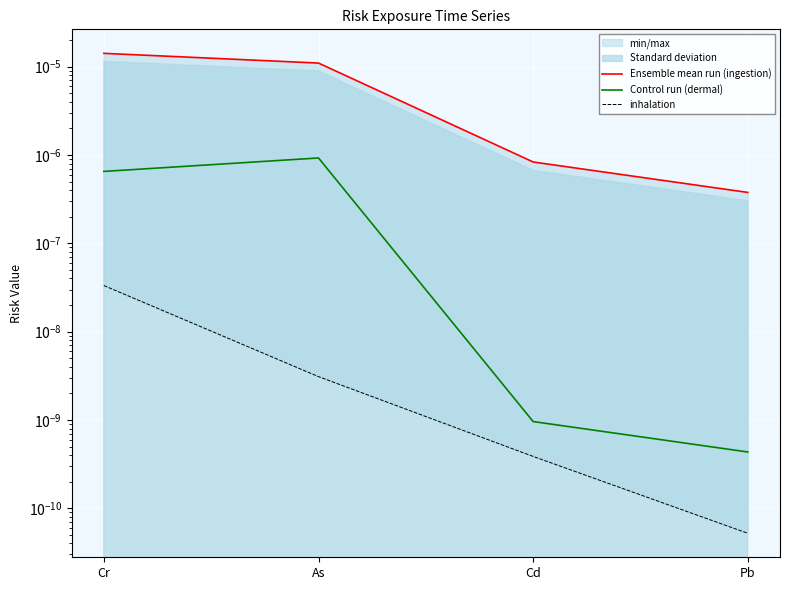

What is the label of the 2nd point from the right?

Cd